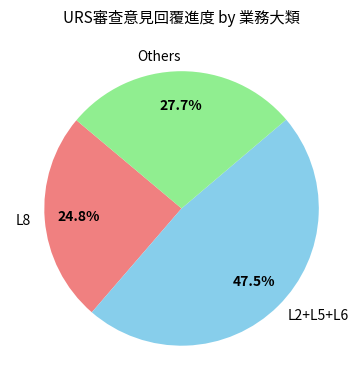

Is there any slice that represents more than half of the pie?

No